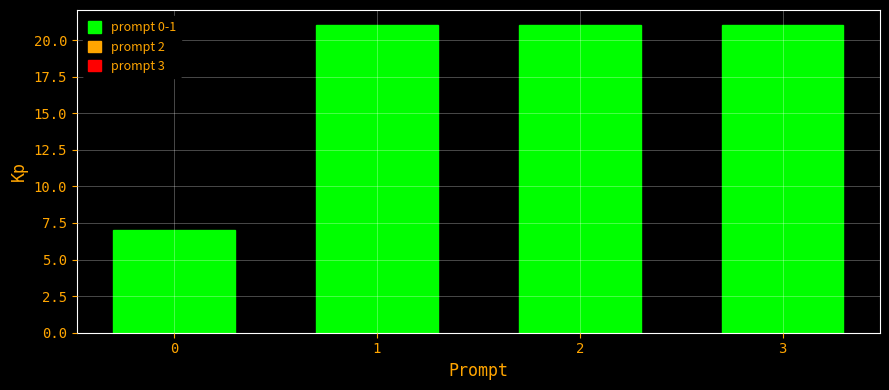

Reading left to right, transcribe all the data shown in this chart.

7	21	21	21